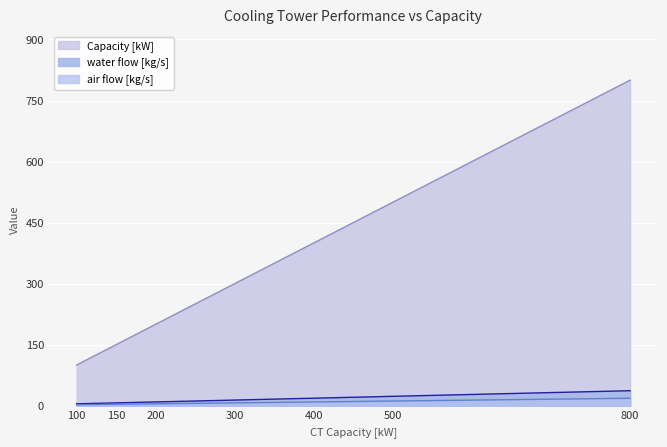

True or false: water flow [kg/s] and Capacity [kW] cross at least once.

False